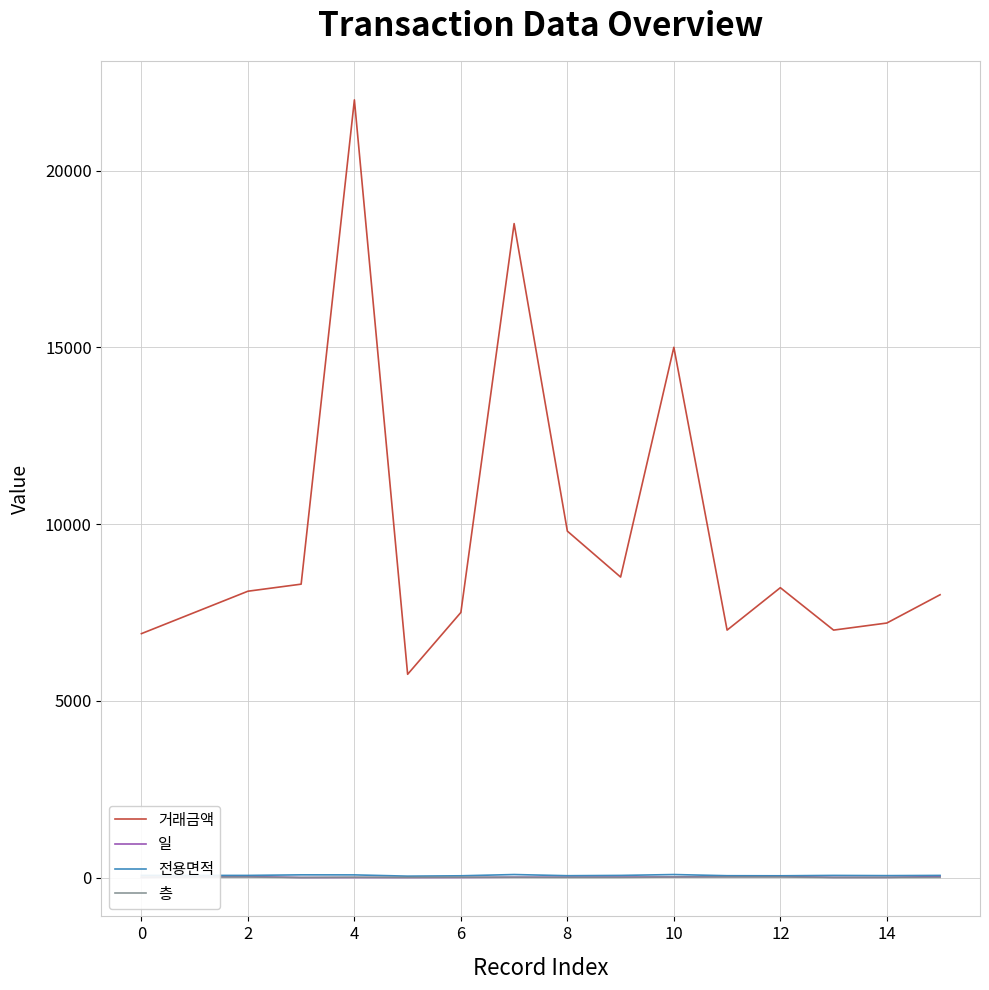

How many distinct data groups are displayed?

4